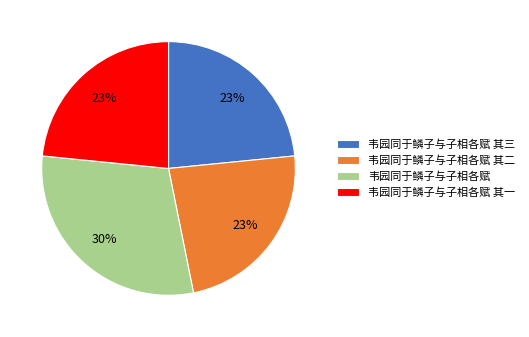

How many segments does this pie chart have?

4